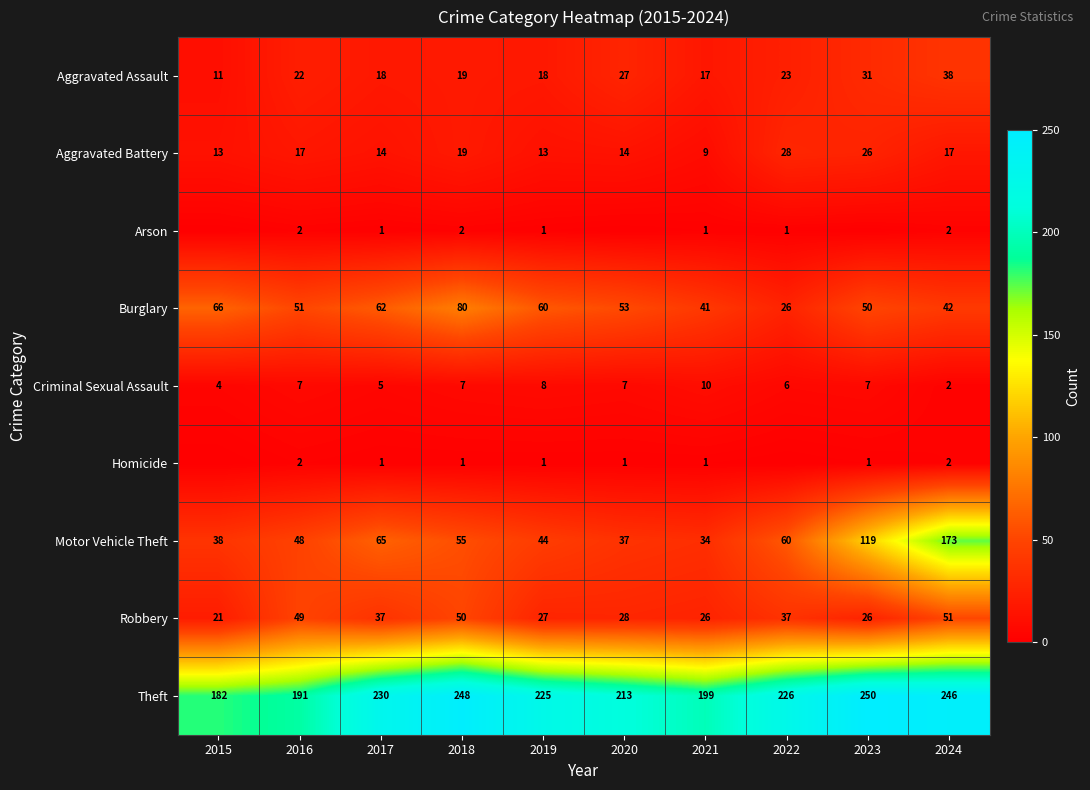

What is the total value across all series at 2022?

407